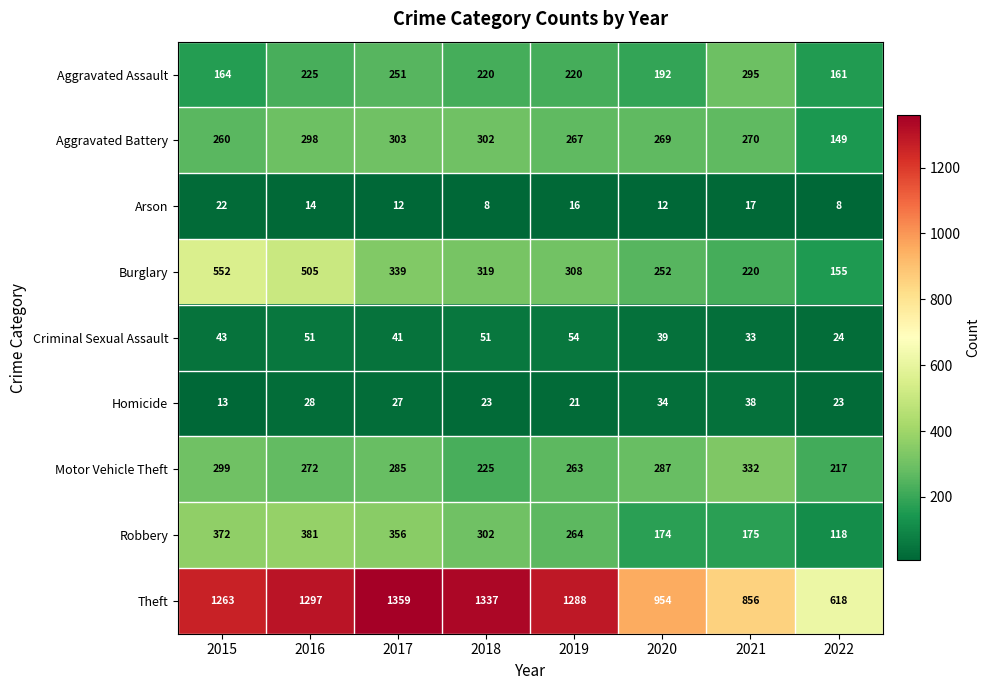

At which label does Motor Vehicle Theft reach its peak?

2021